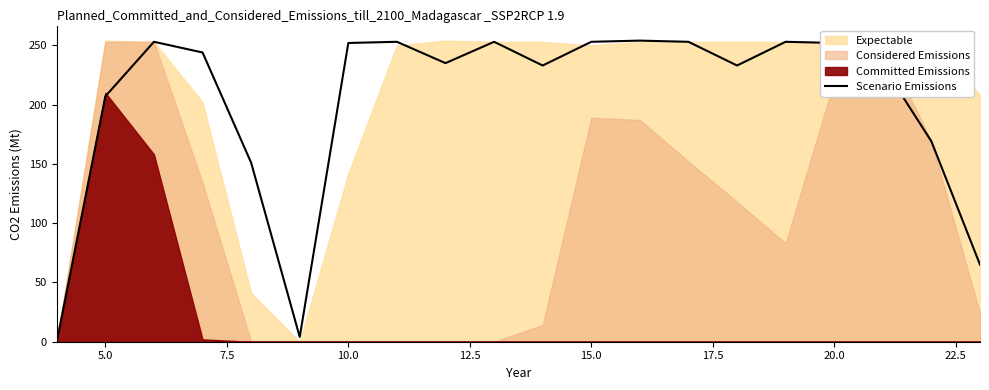

Count the number of categories in the chart.

20